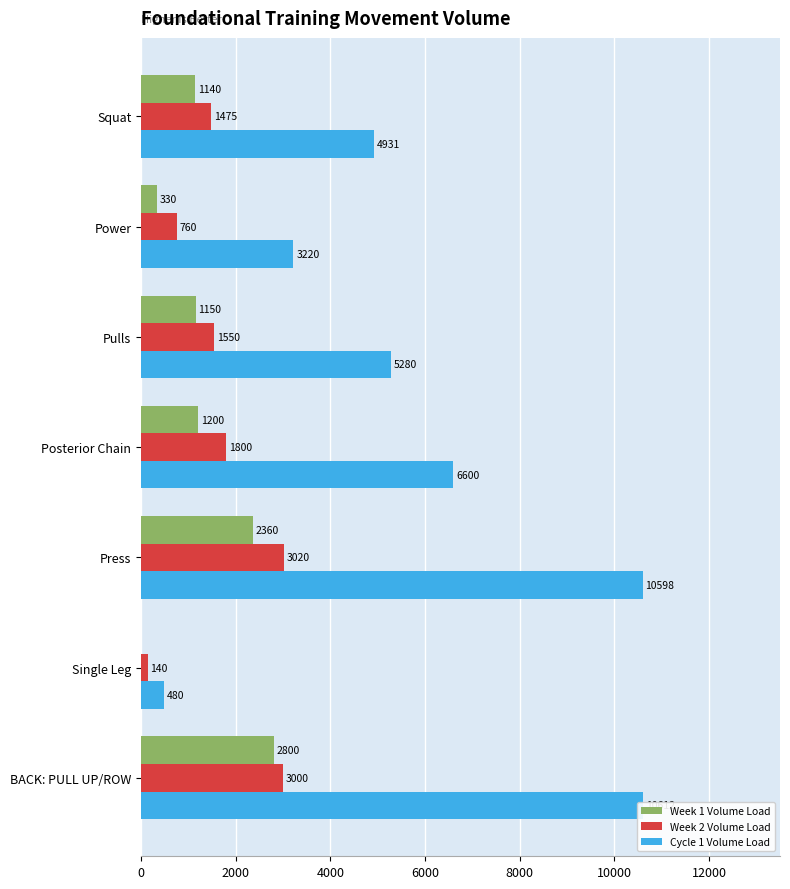

What are all the series names shown in the legend?

Week 1 Volume Load, Week 2 Volume Load, Cycle 1 Volume Load